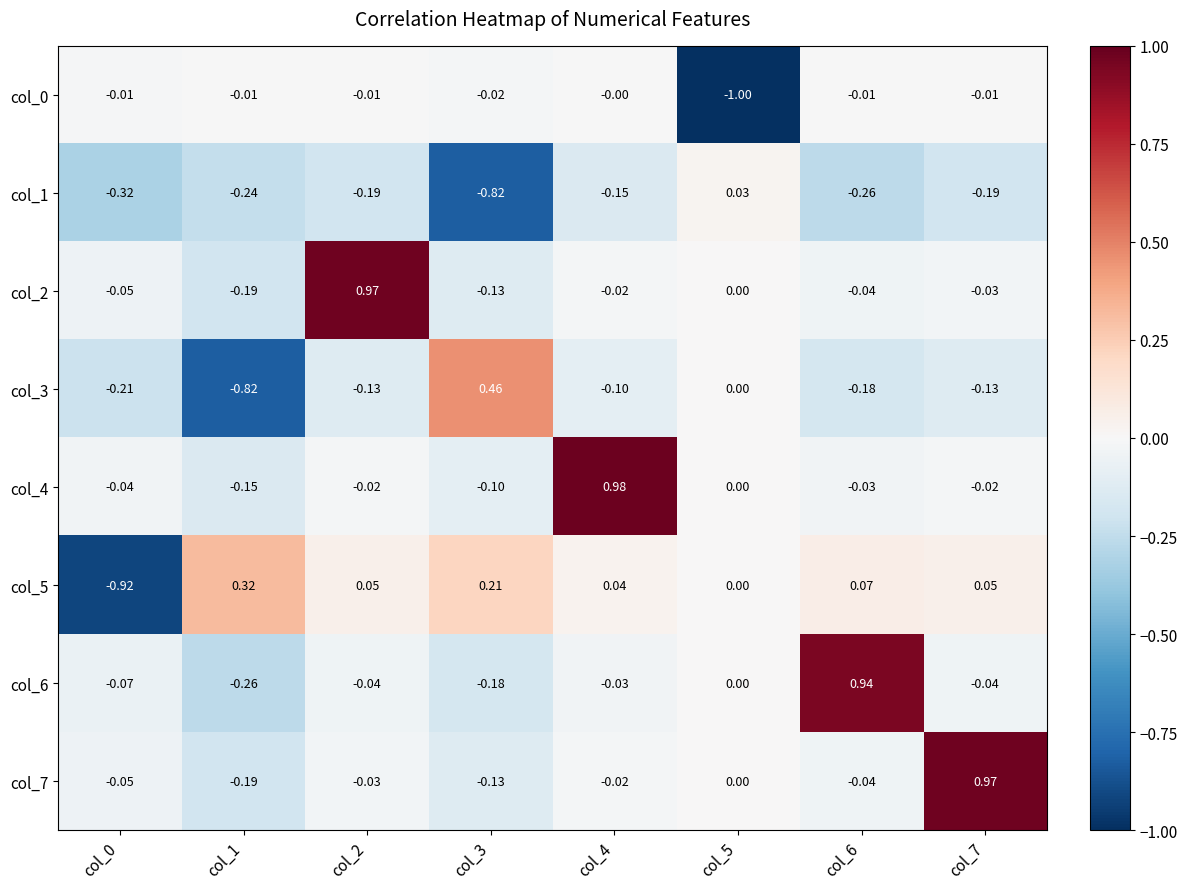

How many values in the col_2 series are below 0?

6